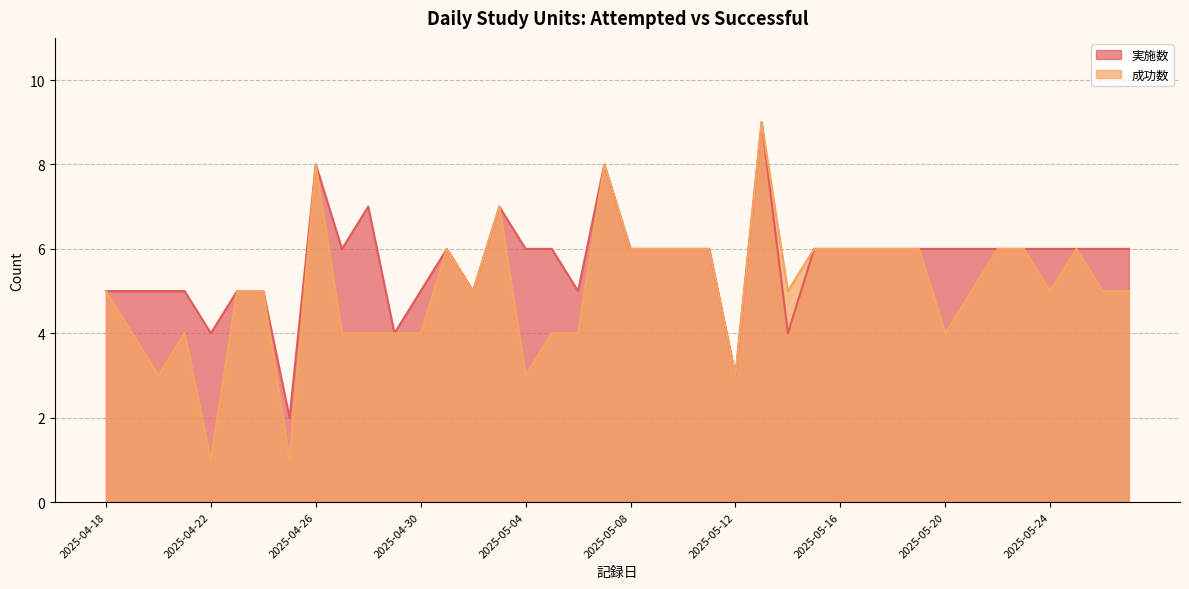

How many interior local peaks does the 実施数 series have?

6